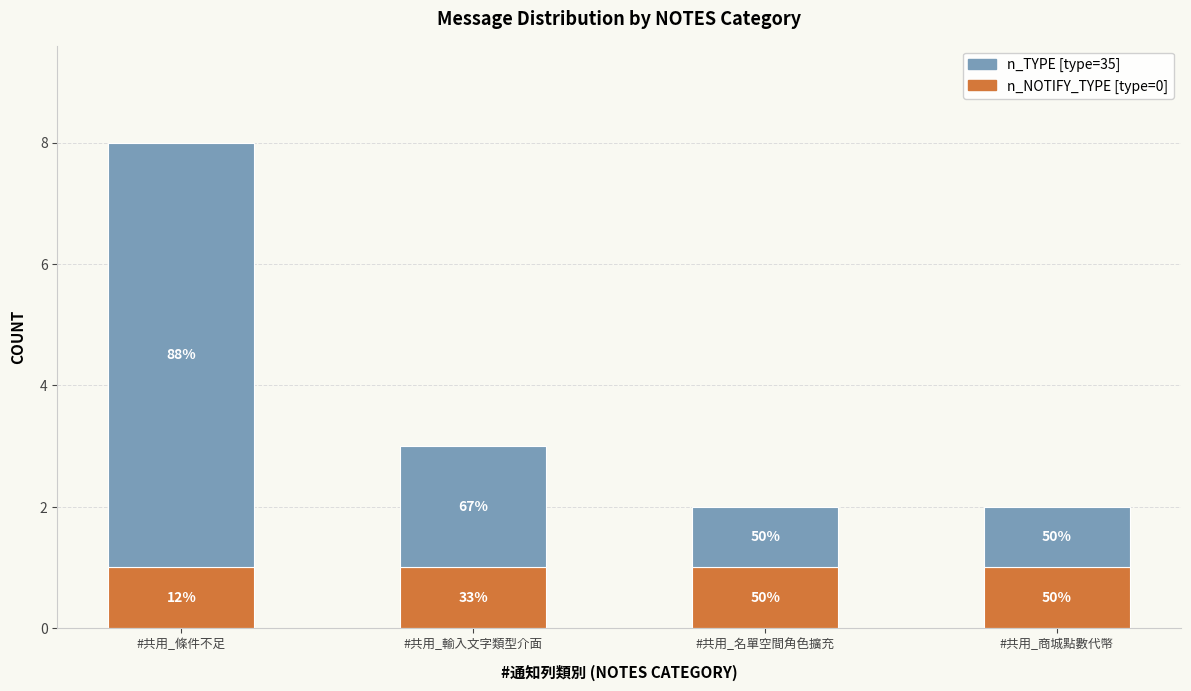

What is the total value across all series at #共用_名單空間角色擴充?

2